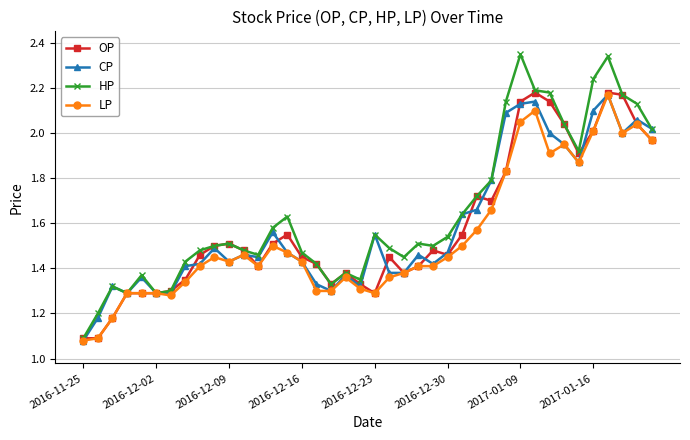

How many lines are shown in the chart?

4